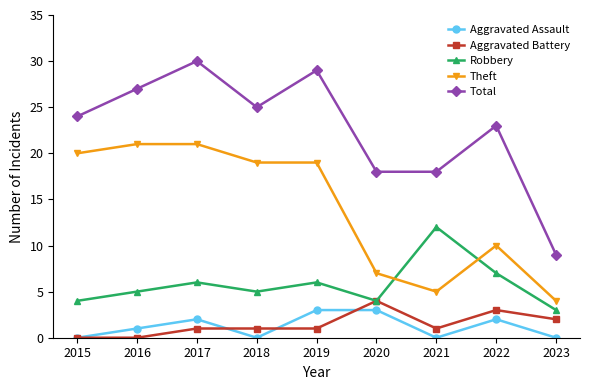

True or false: Total and Aggravated Battery cross at least once.

False